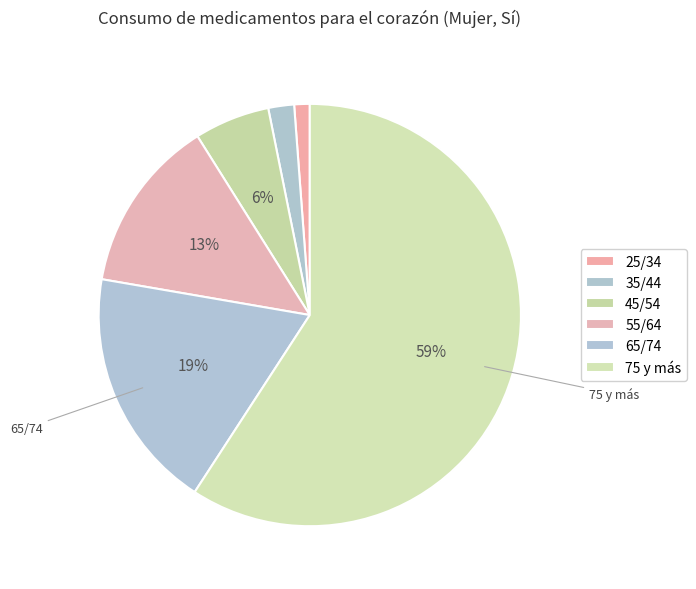

How many segments does this pie chart have?

6